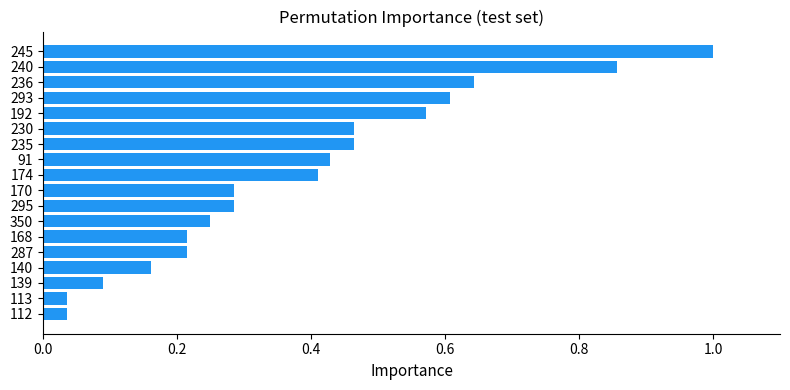

What position from the top is 350?

12